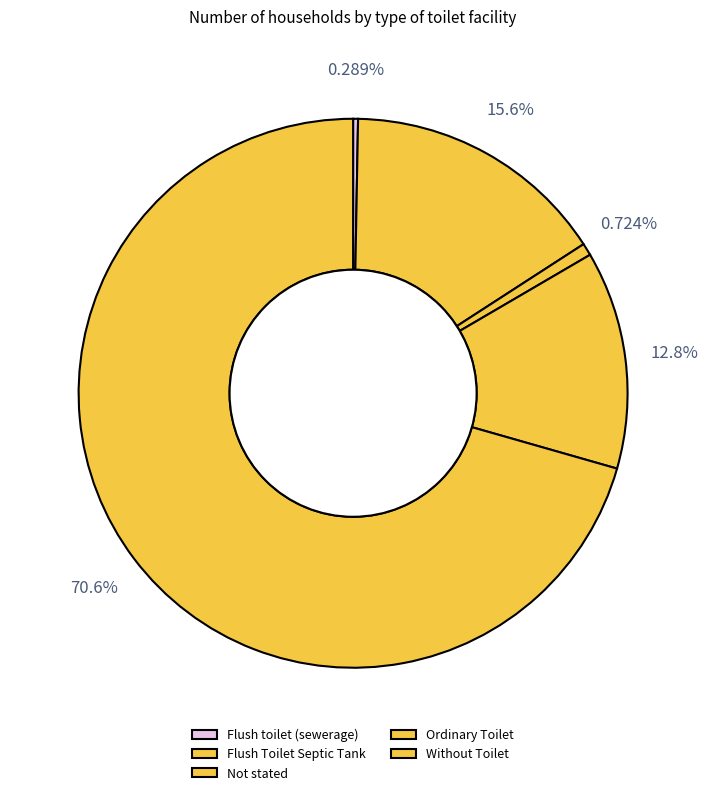

How much of the chart is everything except Without Toilet?

29.4%